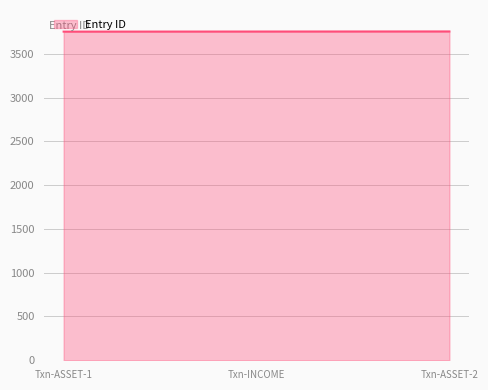

What is the smallest value displayed?

3753